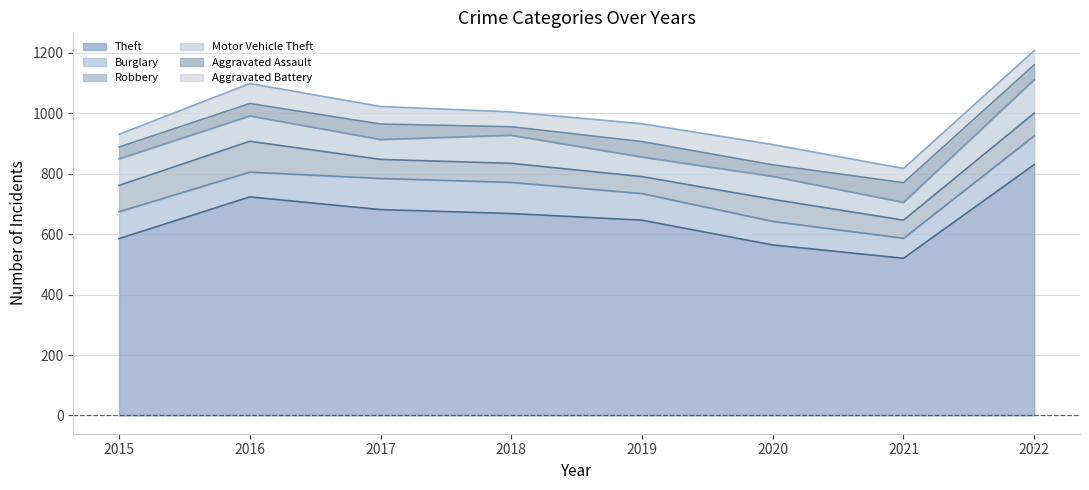

At which category is the sum across all series the highest?

2022